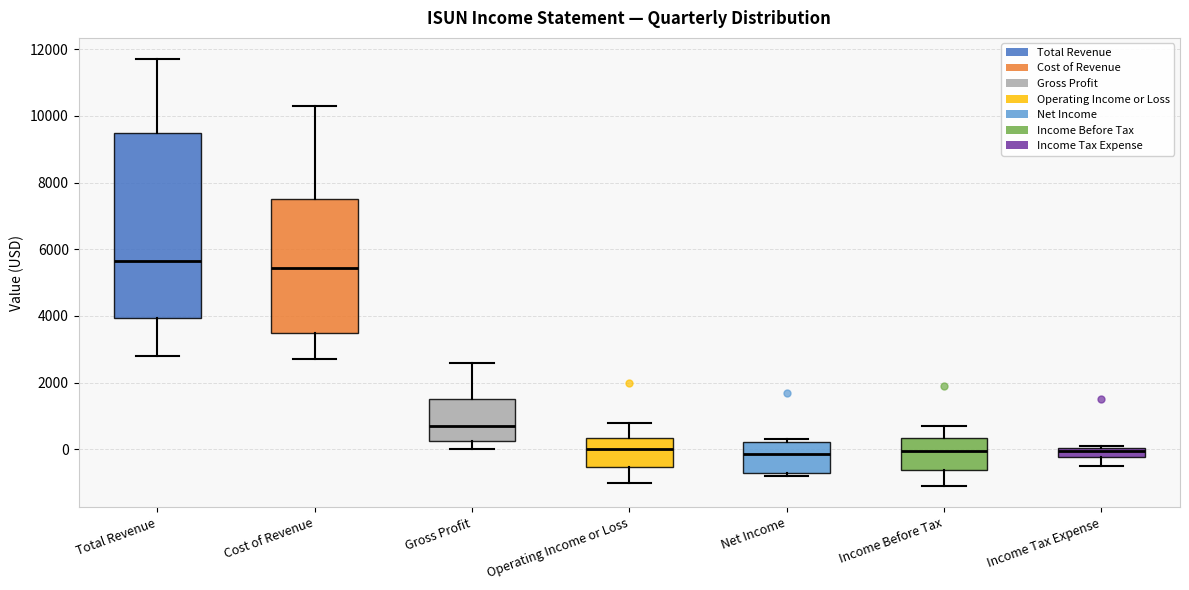

Which box is the tallest, from its lower edge to its upper edge?

Total Revenue